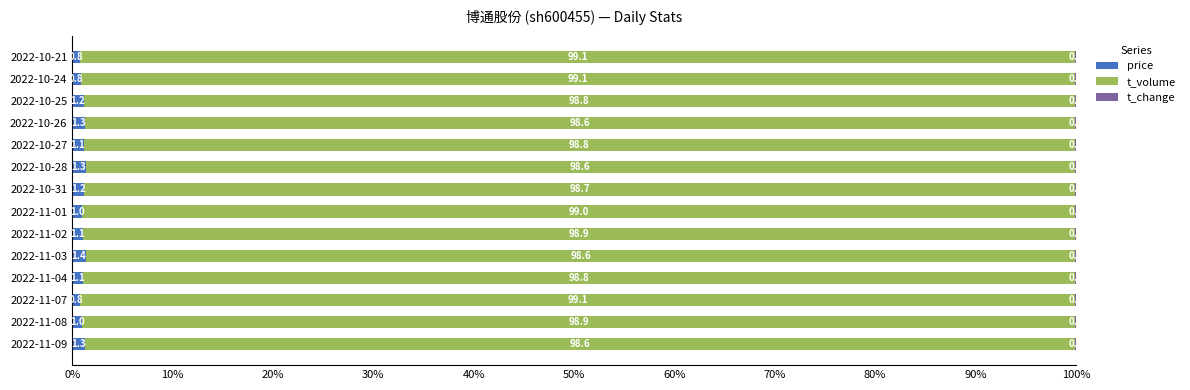

What is the total value across all series at 2022-10-27?

100.0